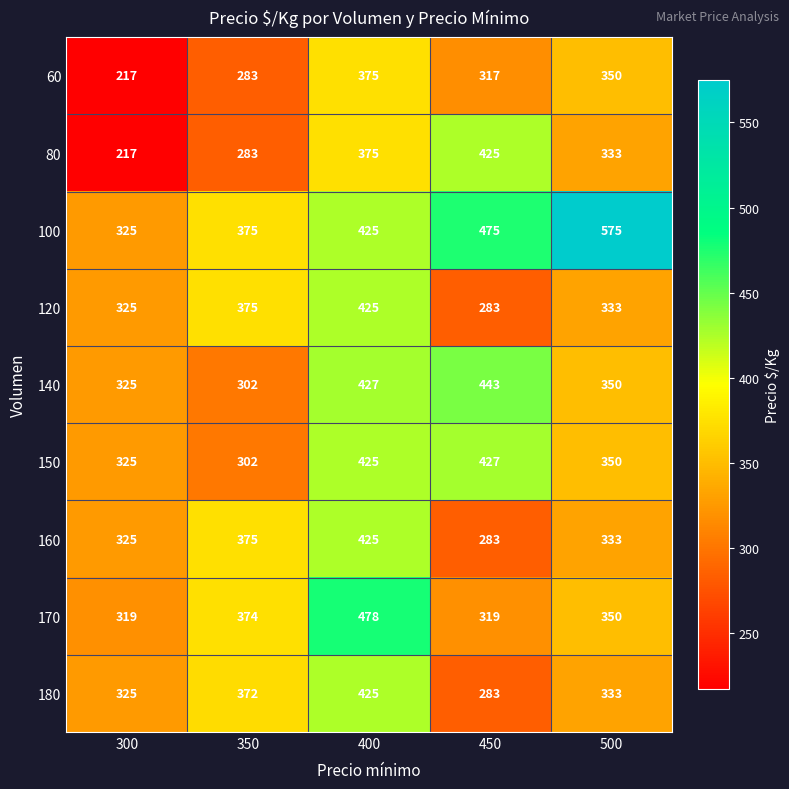

Which series changed the most between 400 and 450?

170